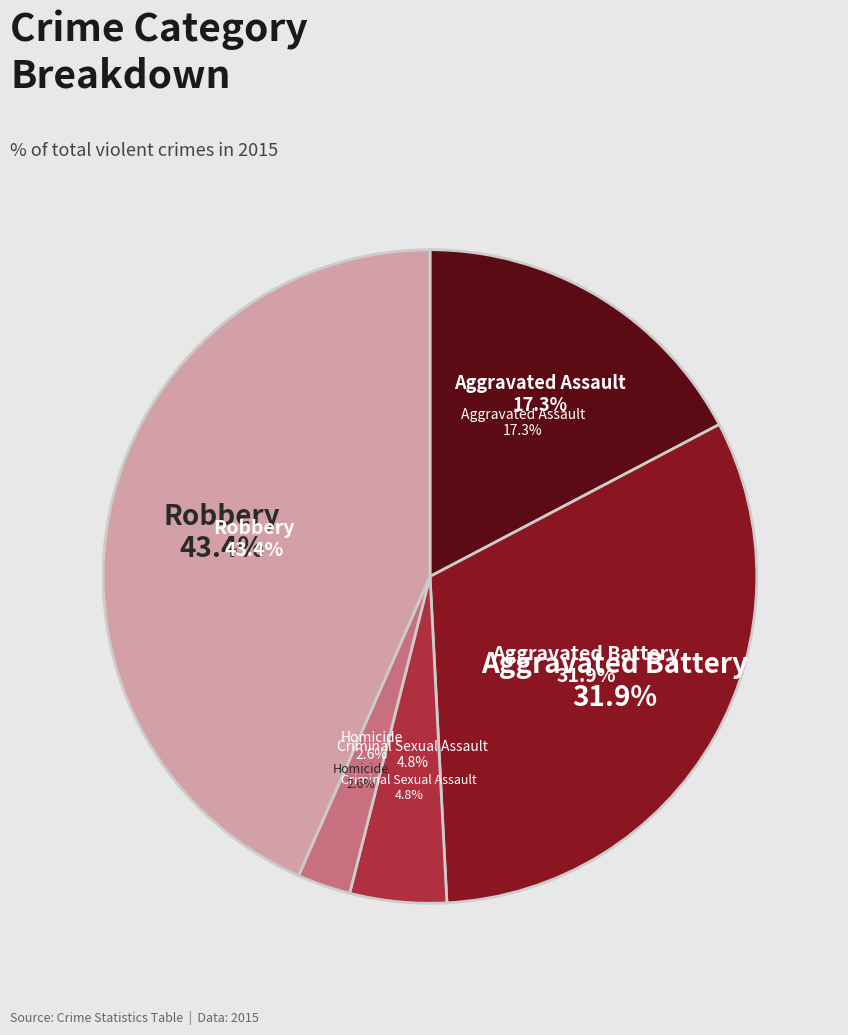

Rank the categories by value from highest to lowest.

Robbery, Aggravated Battery, Aggravated Assault, Criminal Sexual Assault, Homicide